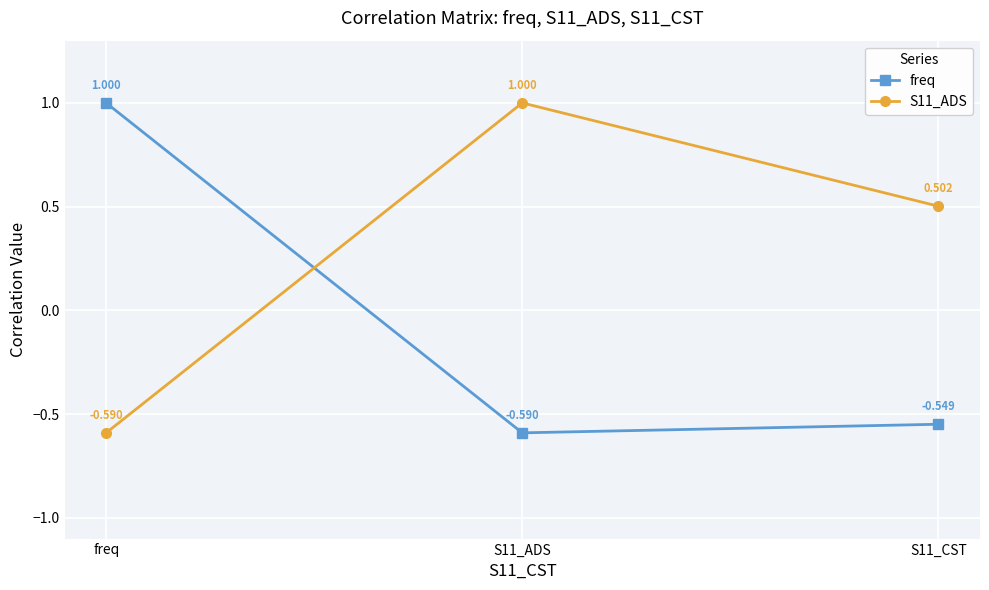

Rank the series at S11_ADS from lowest to highest value.

freq, S11_ADS